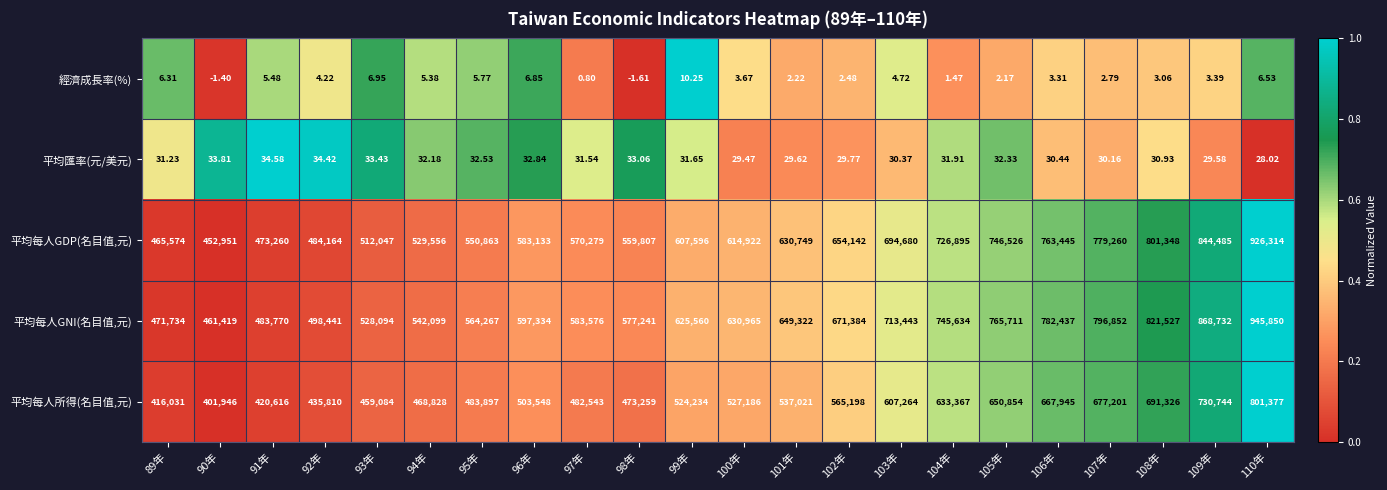

List the series in order of their peak value, highest first.

平均每人GNI(名目值,元), 平均每人GDP(名目值,元), 平均每人所得(名目值,元), 平均匯率(元/美元), 經濟成長率(%)